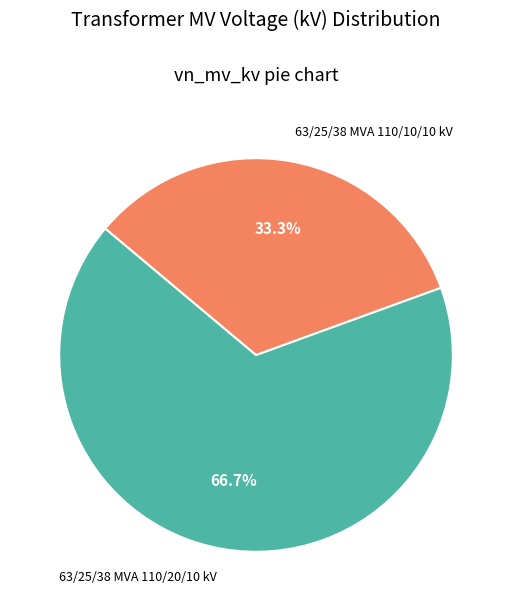

Is there any slice that represents more than half of the pie?

Yes